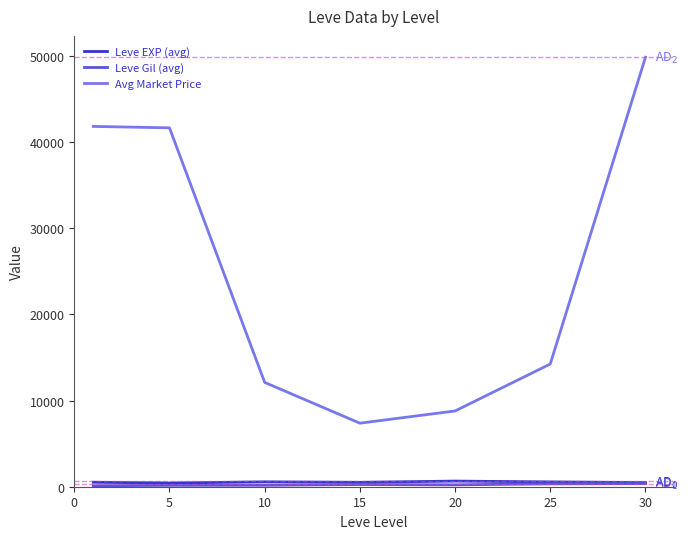

In Leve EXP (avg), how many points are lower than both neighbors (excluding endpoints)?

2